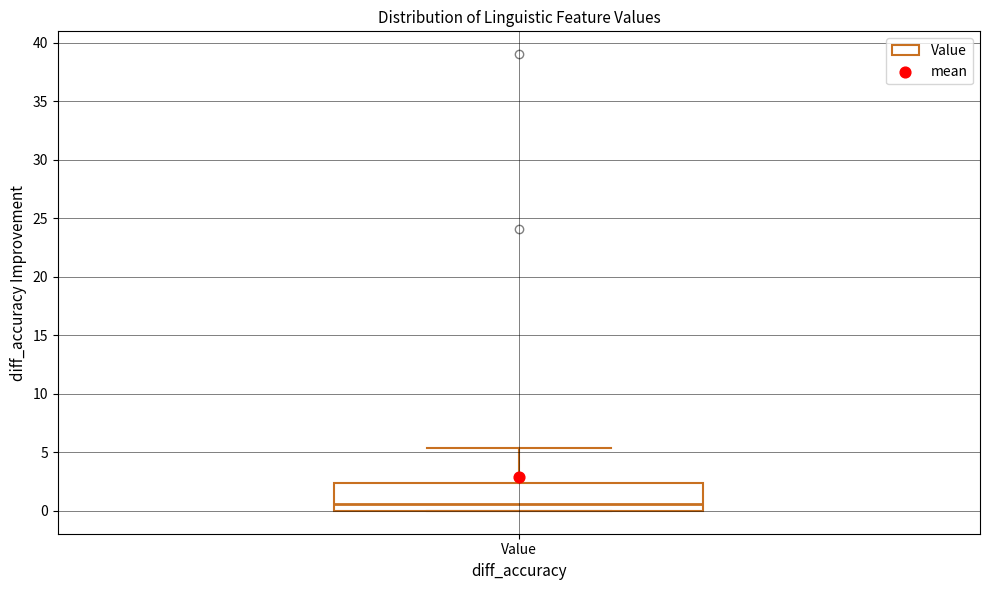

Transcribe this box plot: give where the median line is, the range the box spans, and where the two whiskers end, as read against the y-axis. The values are not printed on the chart, so give them approximately, as read against the axis.

median 0.5, box 0.0 to 2.5, whiskers 0.0 to 5.5